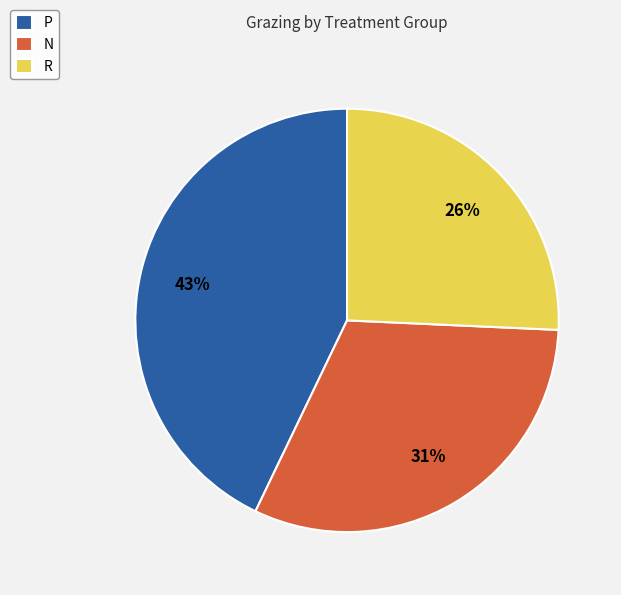

Which category has the smallest portion of the pie?

R